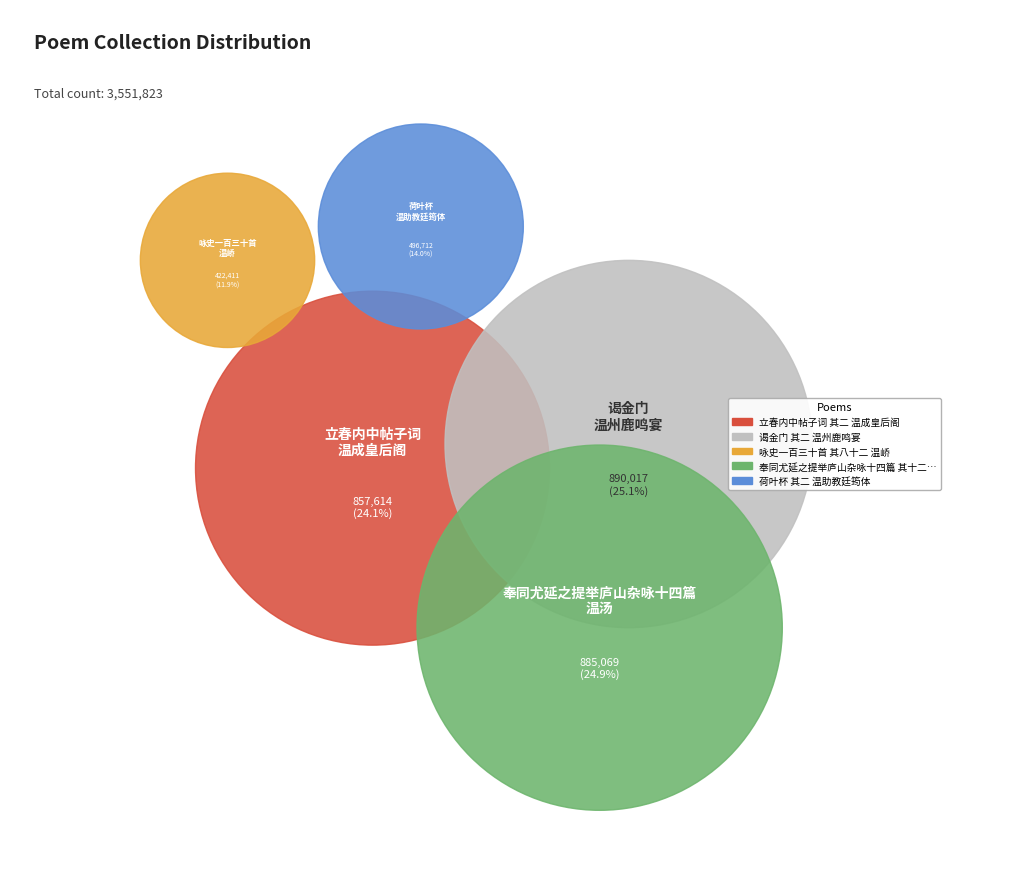

The 立春内中帖子词 其二 温成皇后阁 slice represents 24% of the pie. True or false?

True